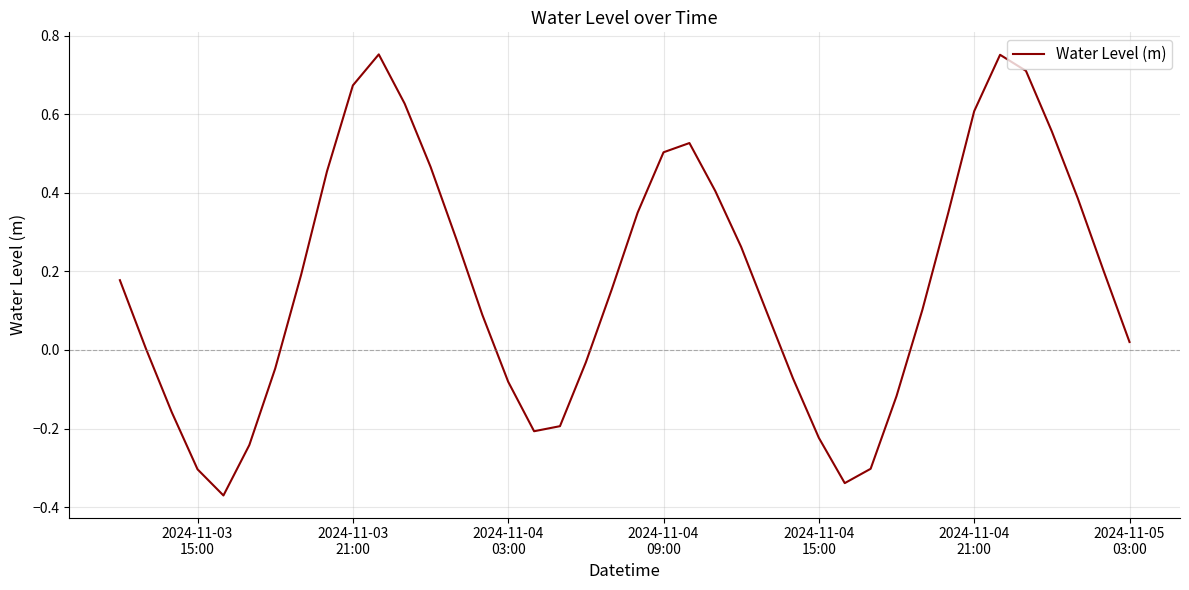

Is this an area chart (filled region under the line)?

No